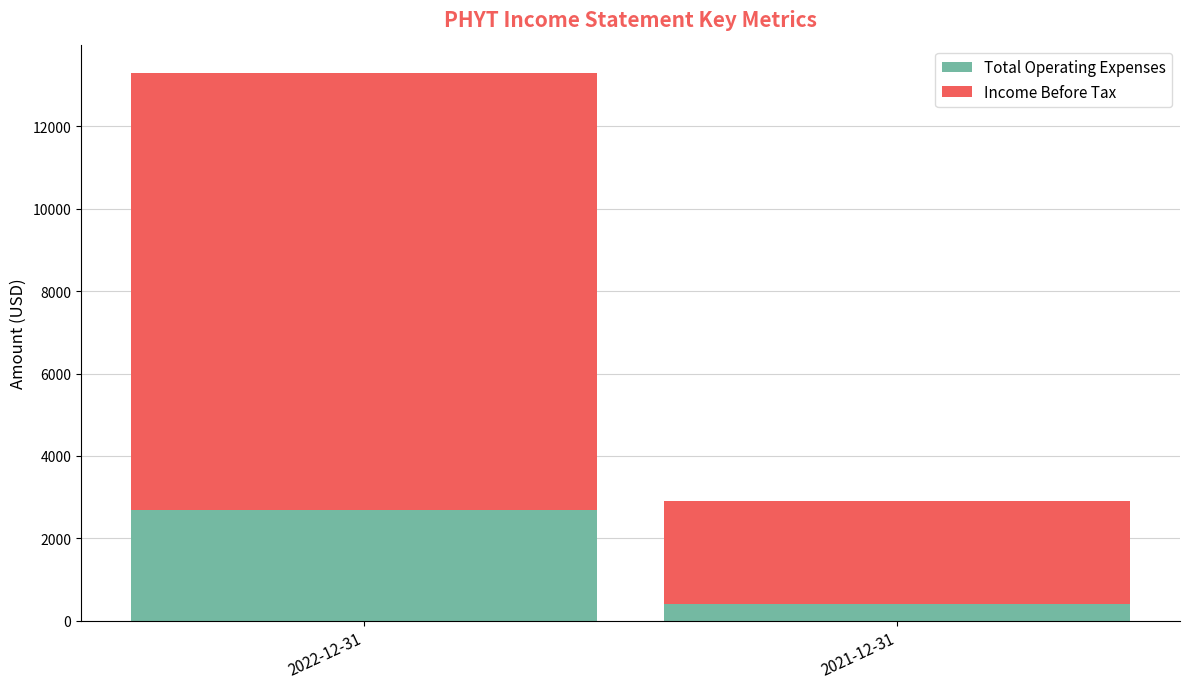

The value of Total Operating Expenses at 2021-12-31 is 400. True or false?

True